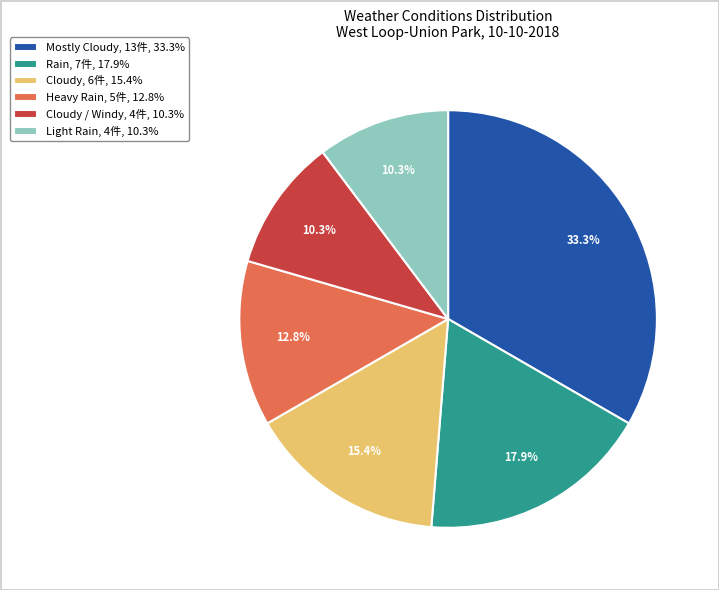

Which has a higher value, Heavy Rain, 5件, 12.8% or Cloudy / Windy, 4件, 10.3%?

Heavy Rain, 5件, 12.8%